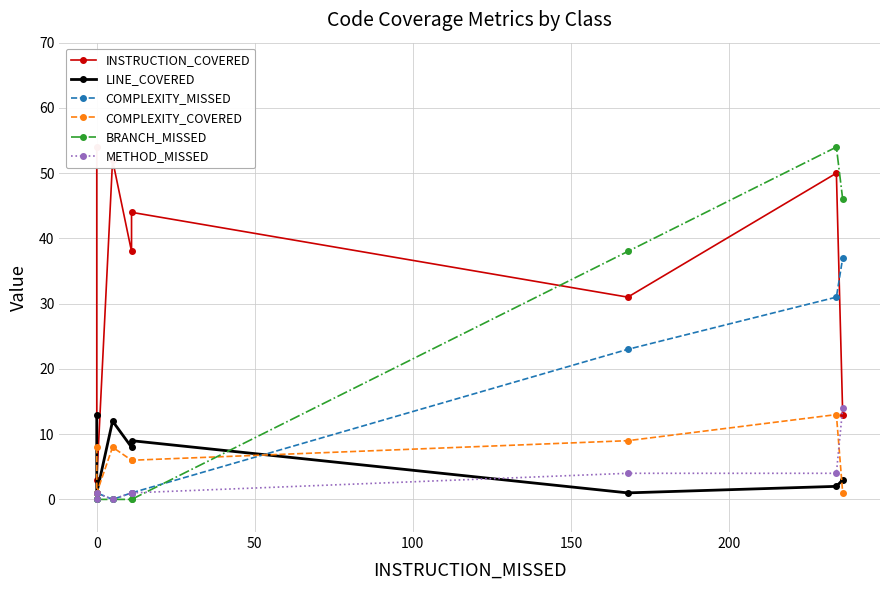

In COMPLEXITY_COVERED, how many points are lower than both neighbors (excluding endpoints)?

1